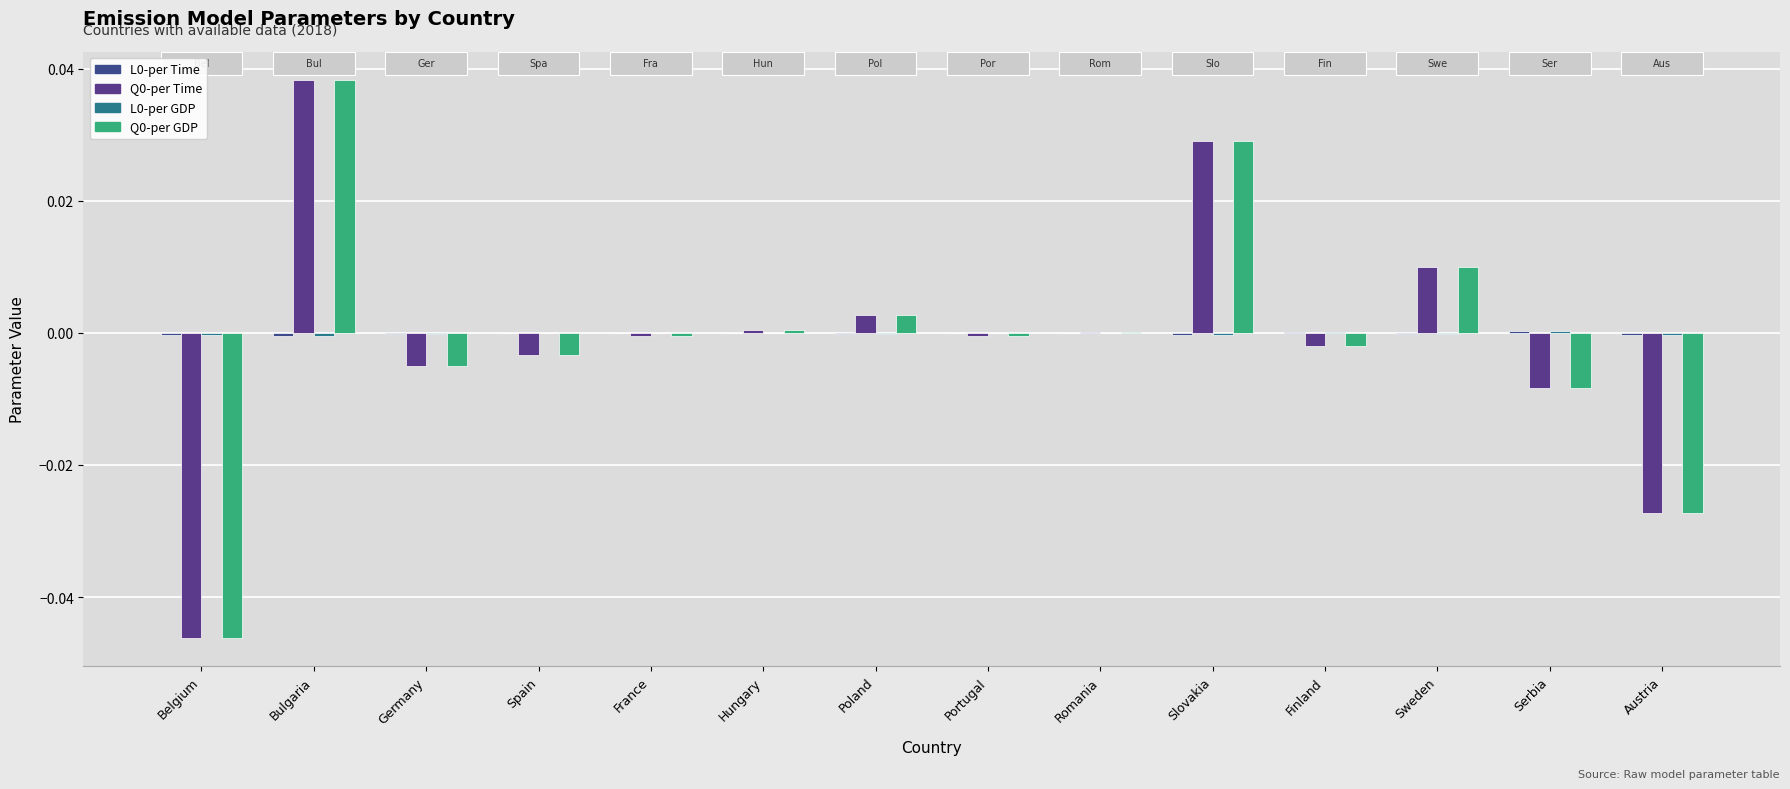

Count the number of categories in the chart.

14